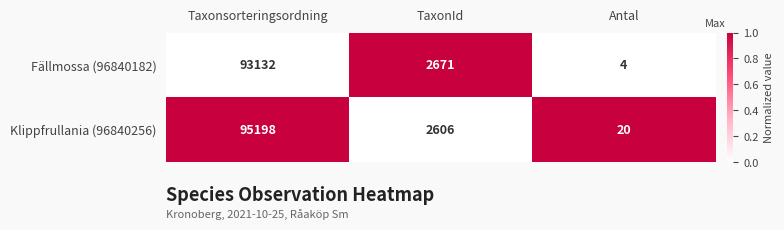

What is the spread (max minus min) of values at Taxonsorteringsordning?

2066